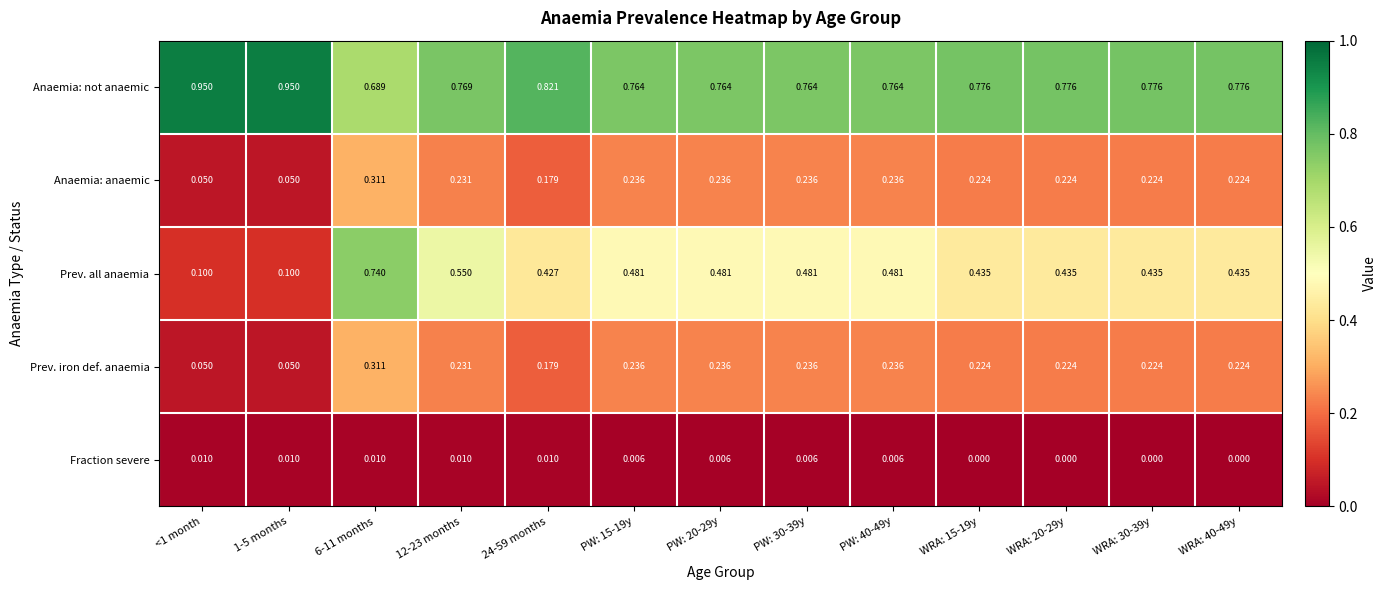

Is the value of Anaemia: anaemic at PW: 15-19y greater than the value of Anaemia: not anaemic at PW: 40-49y?

No